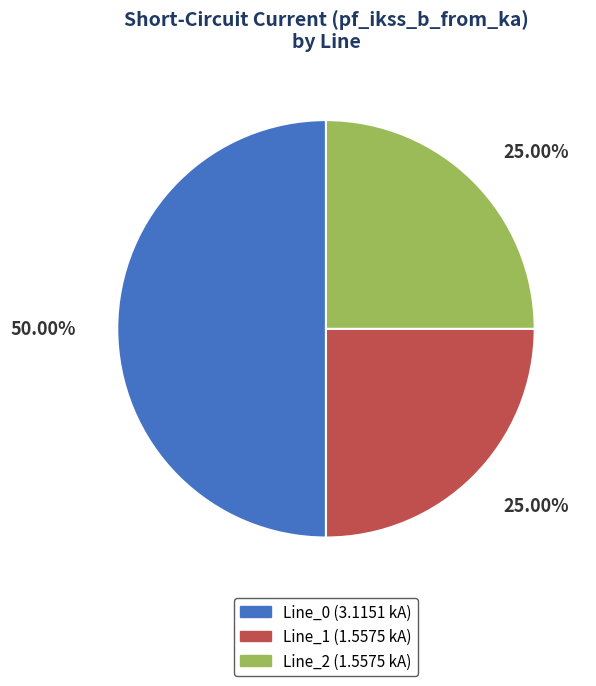

To the nearest percent, what is the difference between the Line_2 and Line_0 slice percentages?

25%